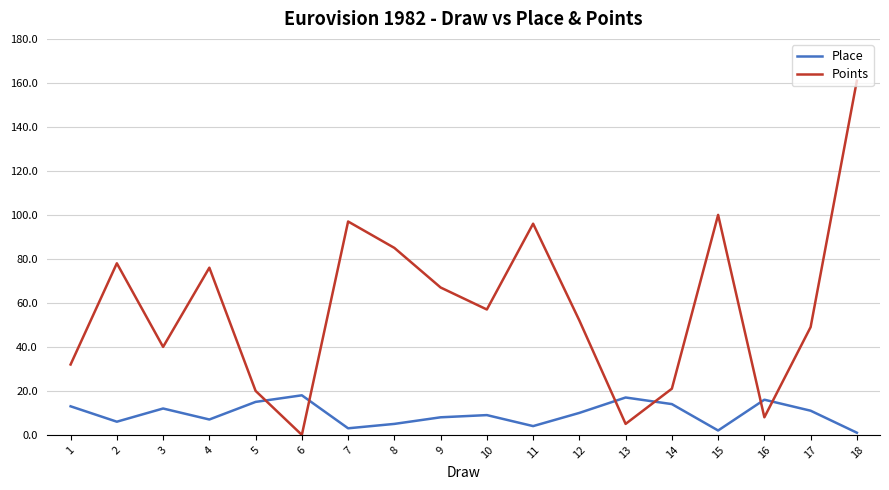

The value of Points at 15 is 100. True or false?

True